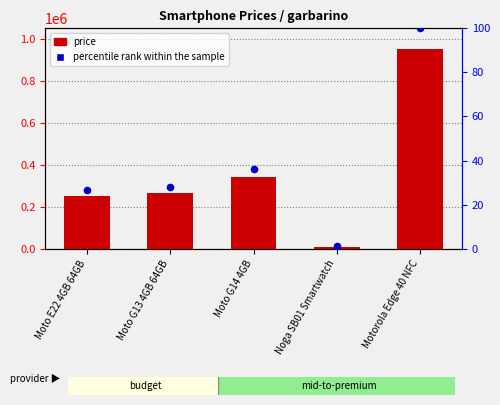

Is the value of percentile rank within the sample at Moto E22 4GB 64GB greater than the value of price at Moto G13 4GB 64GB?

No